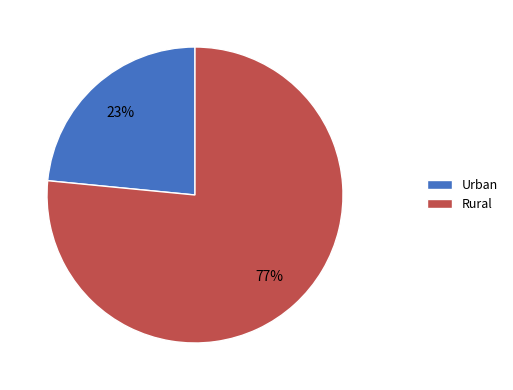

Combined, do Rural and Urban account for over 50%?

Yes